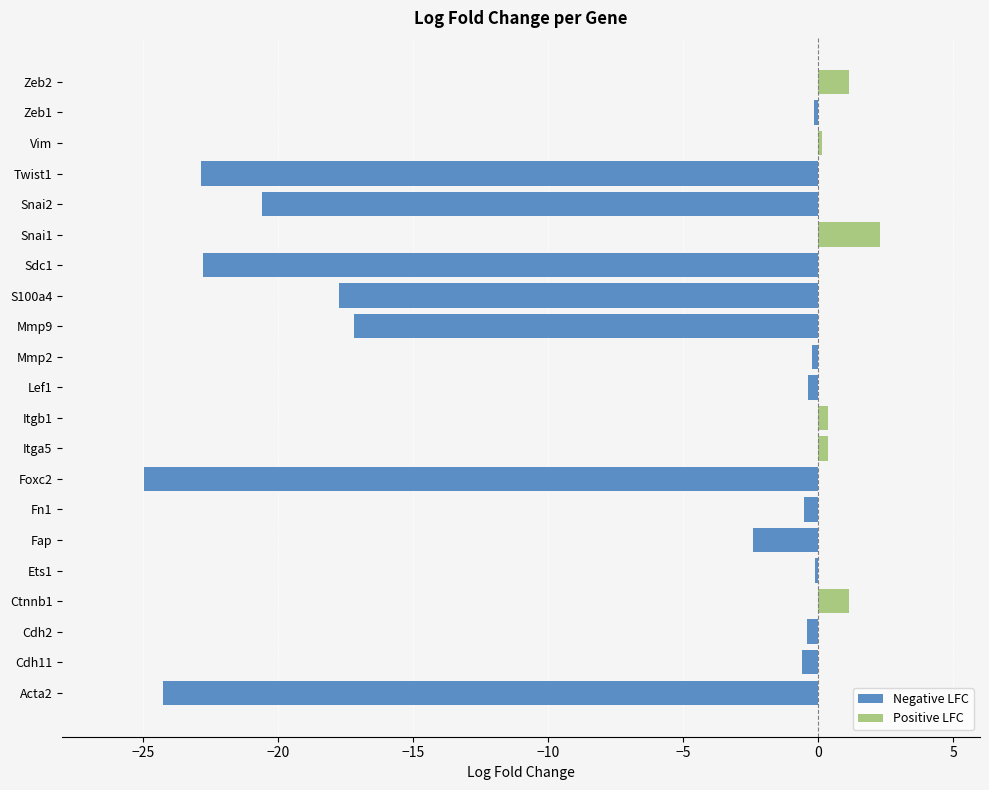

What are all the series names shown in the legend?

Negative LFC, Positive LFC